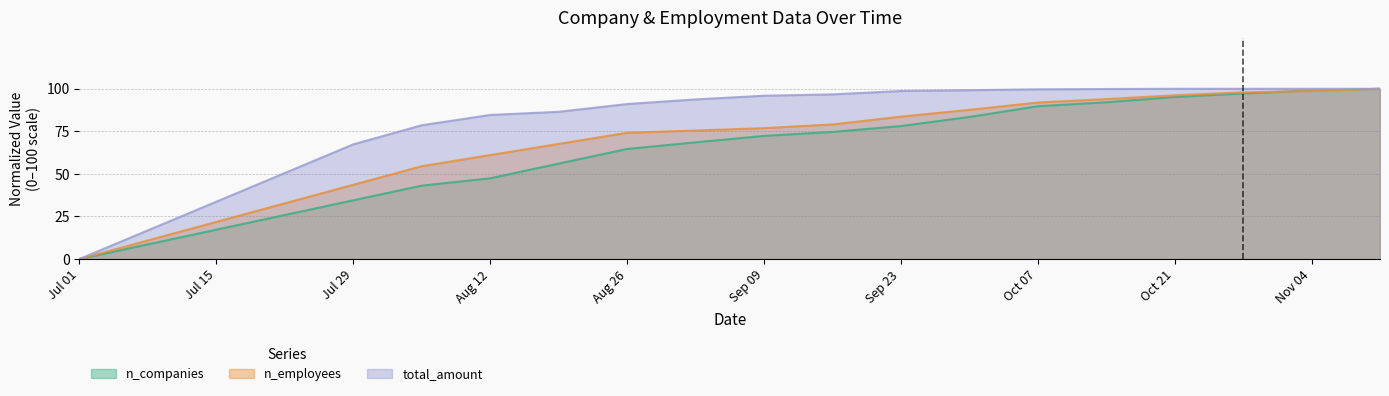

Reading right to left, extract all data points from this chart.

n_companies: 100.0	99.1	97.2	95.2	92.1	89.7	83.4	78.1	74.7	72.3	68.5	64.7	56.0	47.4	43.1	34.5	25.9	17.2	8.6	0.0
n_employees: 100.0	98.6	97.9	96.2	93.9	91.9	87.6	83.6	79.0	76.9	75.5	74.1	67.6	61.1	54.5	43.6	32.7	21.8	10.9	0.0
total_amount: 100.0	100.0	100.0	100.0	99.8	99.7	99.2	98.7	96.7	95.9	93.7	91.0	86.5	84.6	78.6	67.3	50.5	33.7	16.8	0.0